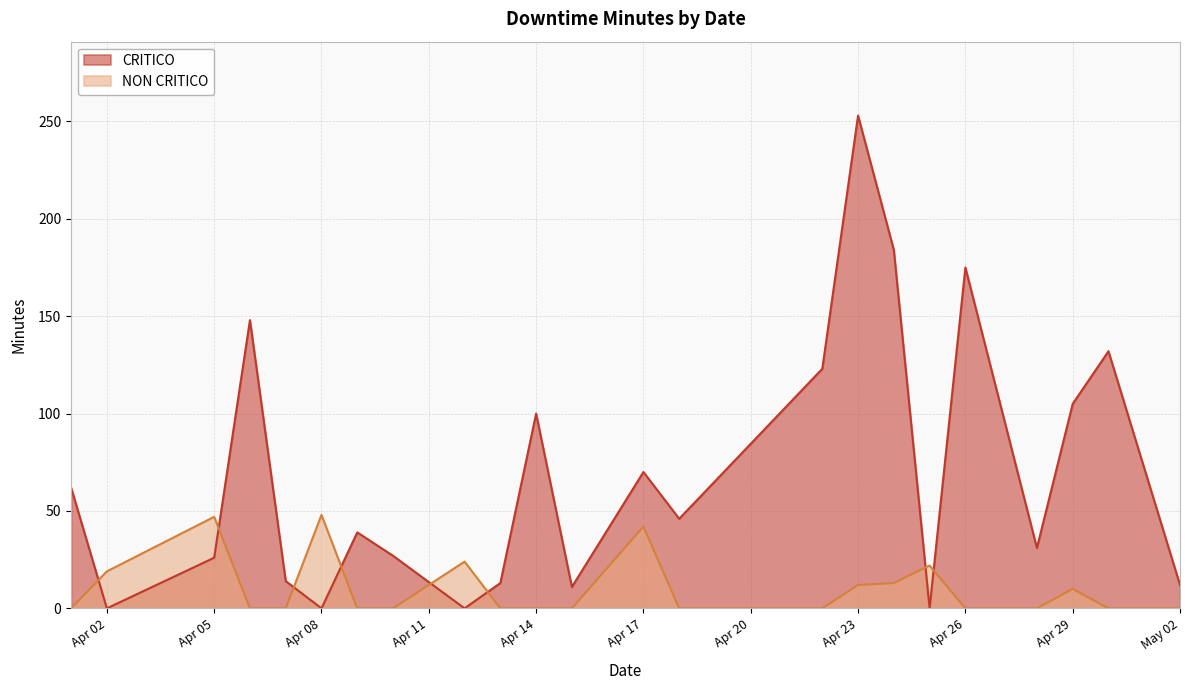

What is the label of the 17th point from the left?

2025-04-17